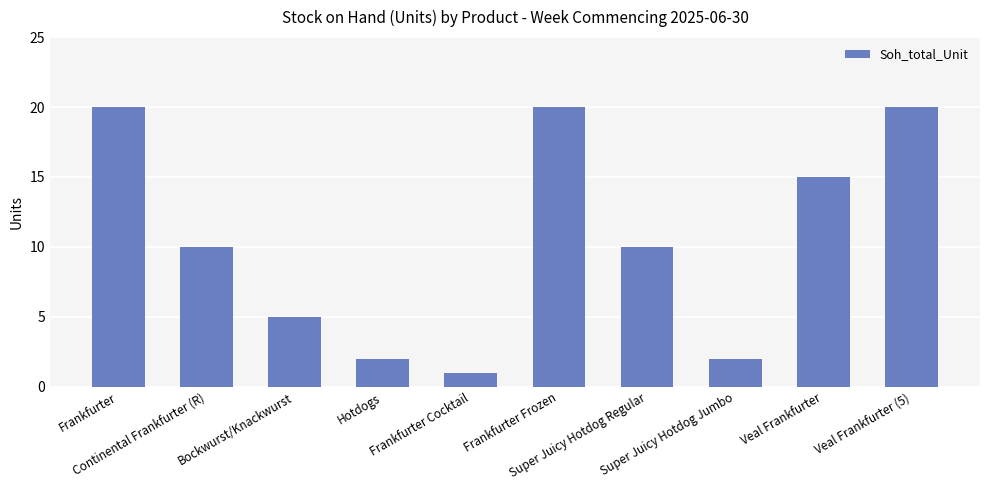

How many bars are there in total?

10